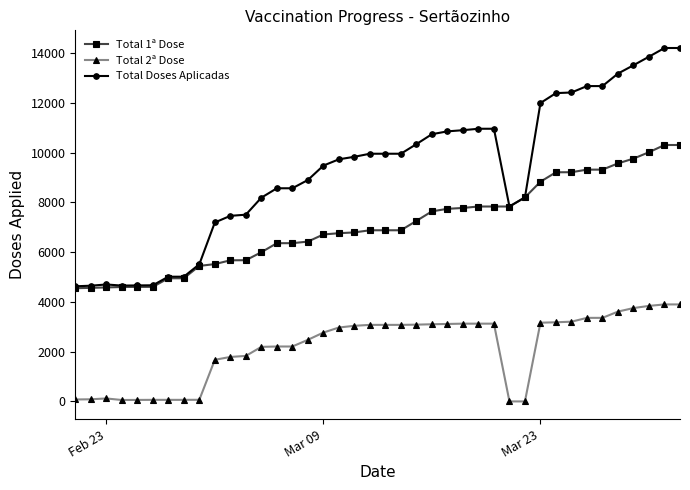

What is the greatest value displayed?

14203